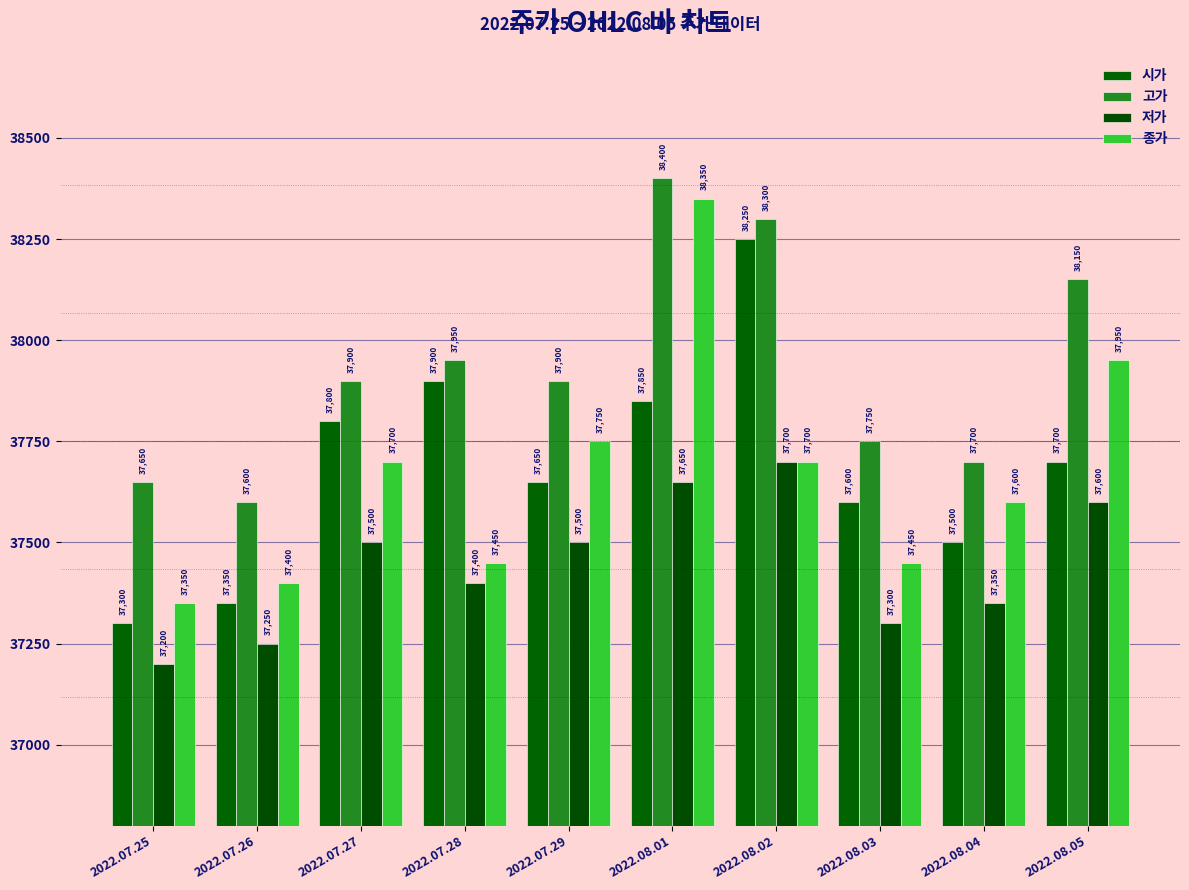

Rank the categories by 종가 value from highest to lowest.

2022.08.01, 2022.08.05, 2022.07.29, 2022.07.27, 2022.08.02, 2022.08.04, 2022.07.28, 2022.08.03, 2022.07.26, 2022.07.25